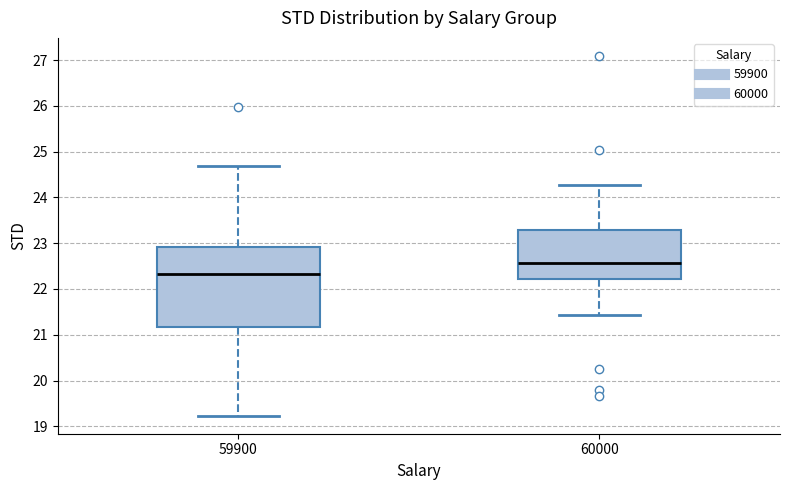

Which box is the tallest, from its lower edge to its upper edge?

59900